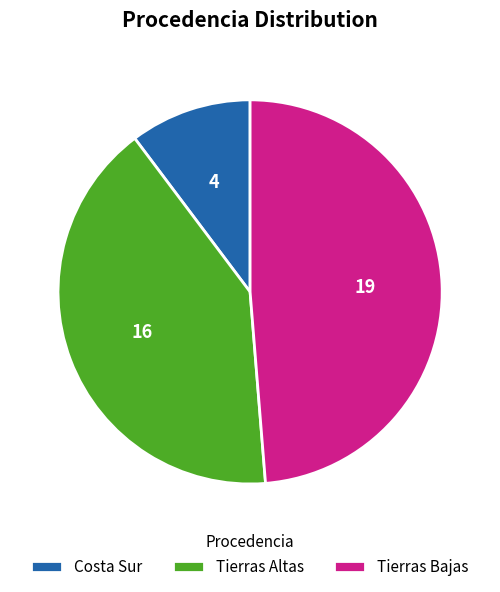

Is it true that Tierras Altas is 49% of the pie?

False